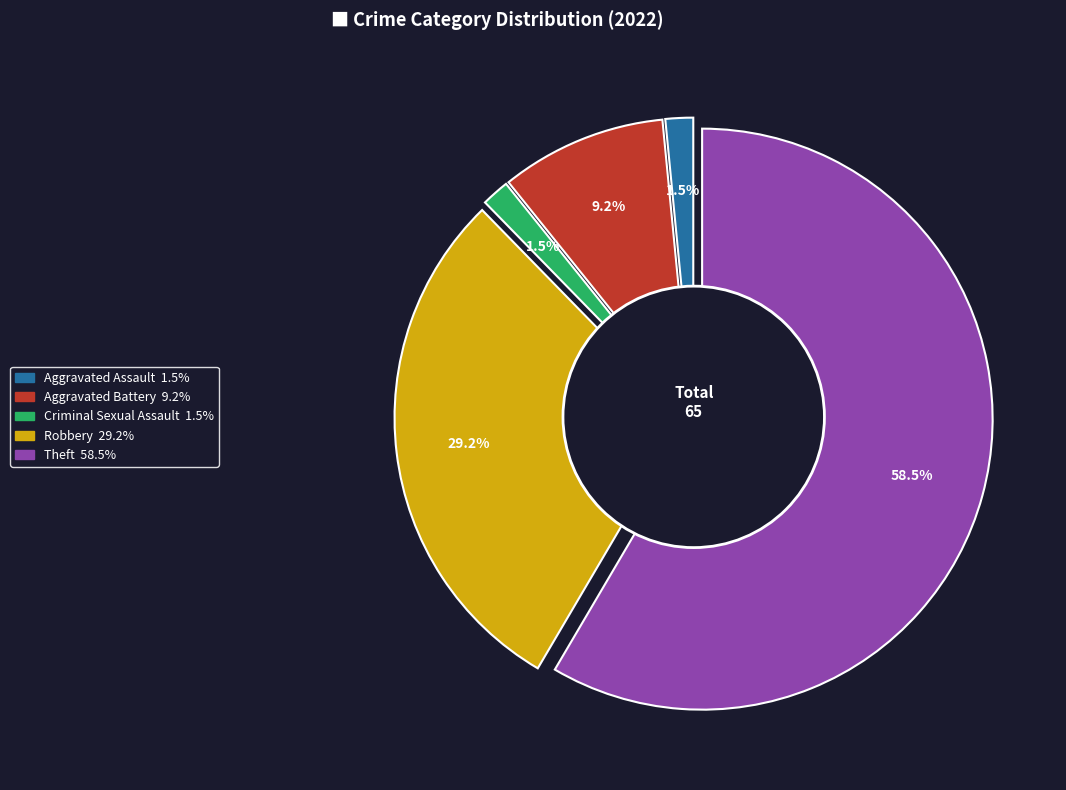

Is the sum of Aggravated Battery and Aggravated Assault greater than half?

No